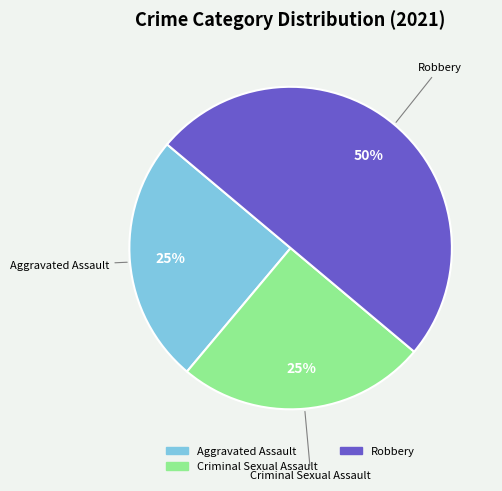

What percentage is the Robbery slice, to the nearest percent?

50%